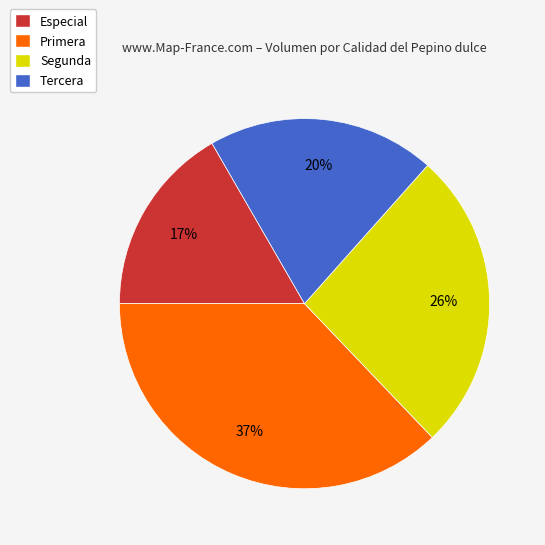

Which category has the smallest portion of the pie?

Especial